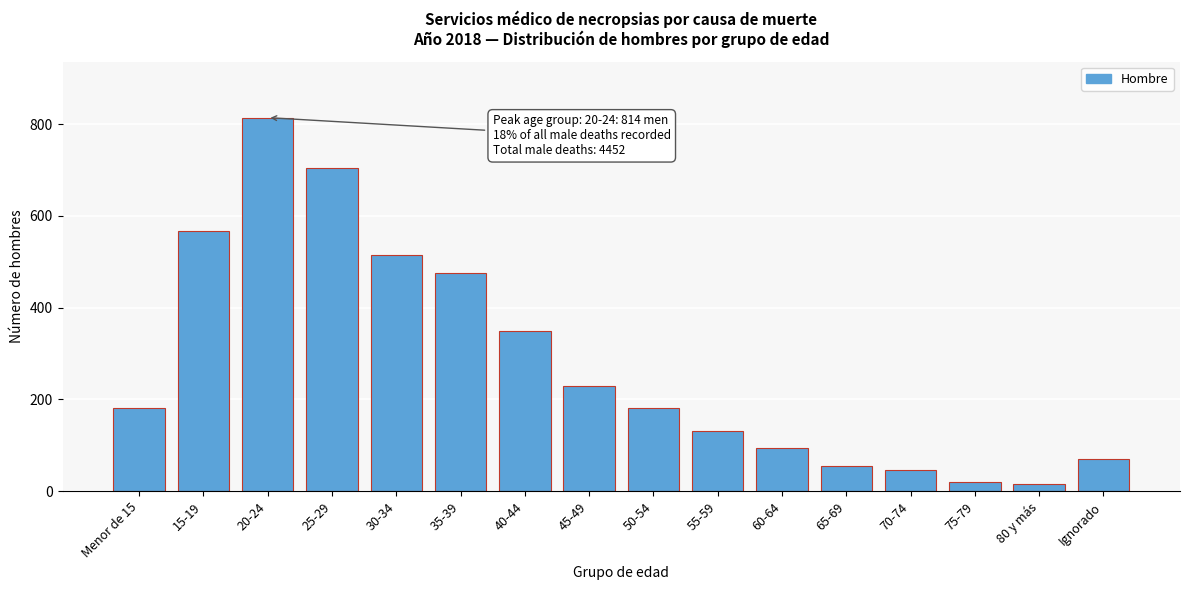

What is the label of the 3rd bar from the right?

75-79